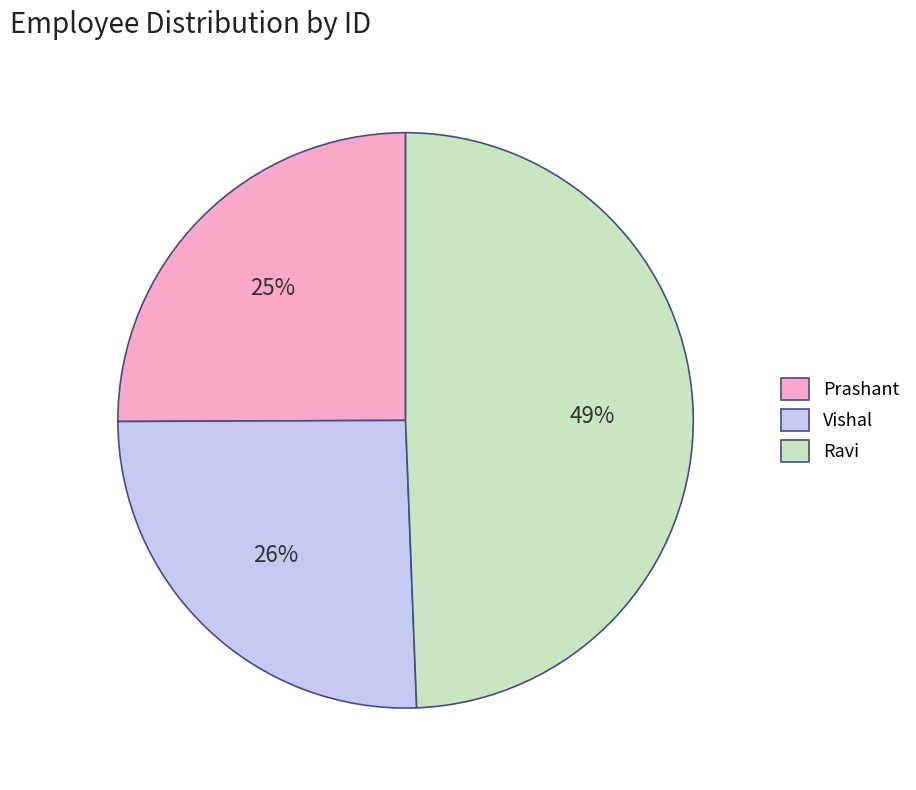

Do Prashant and Vishal together represent more than half of the pie?

Yes